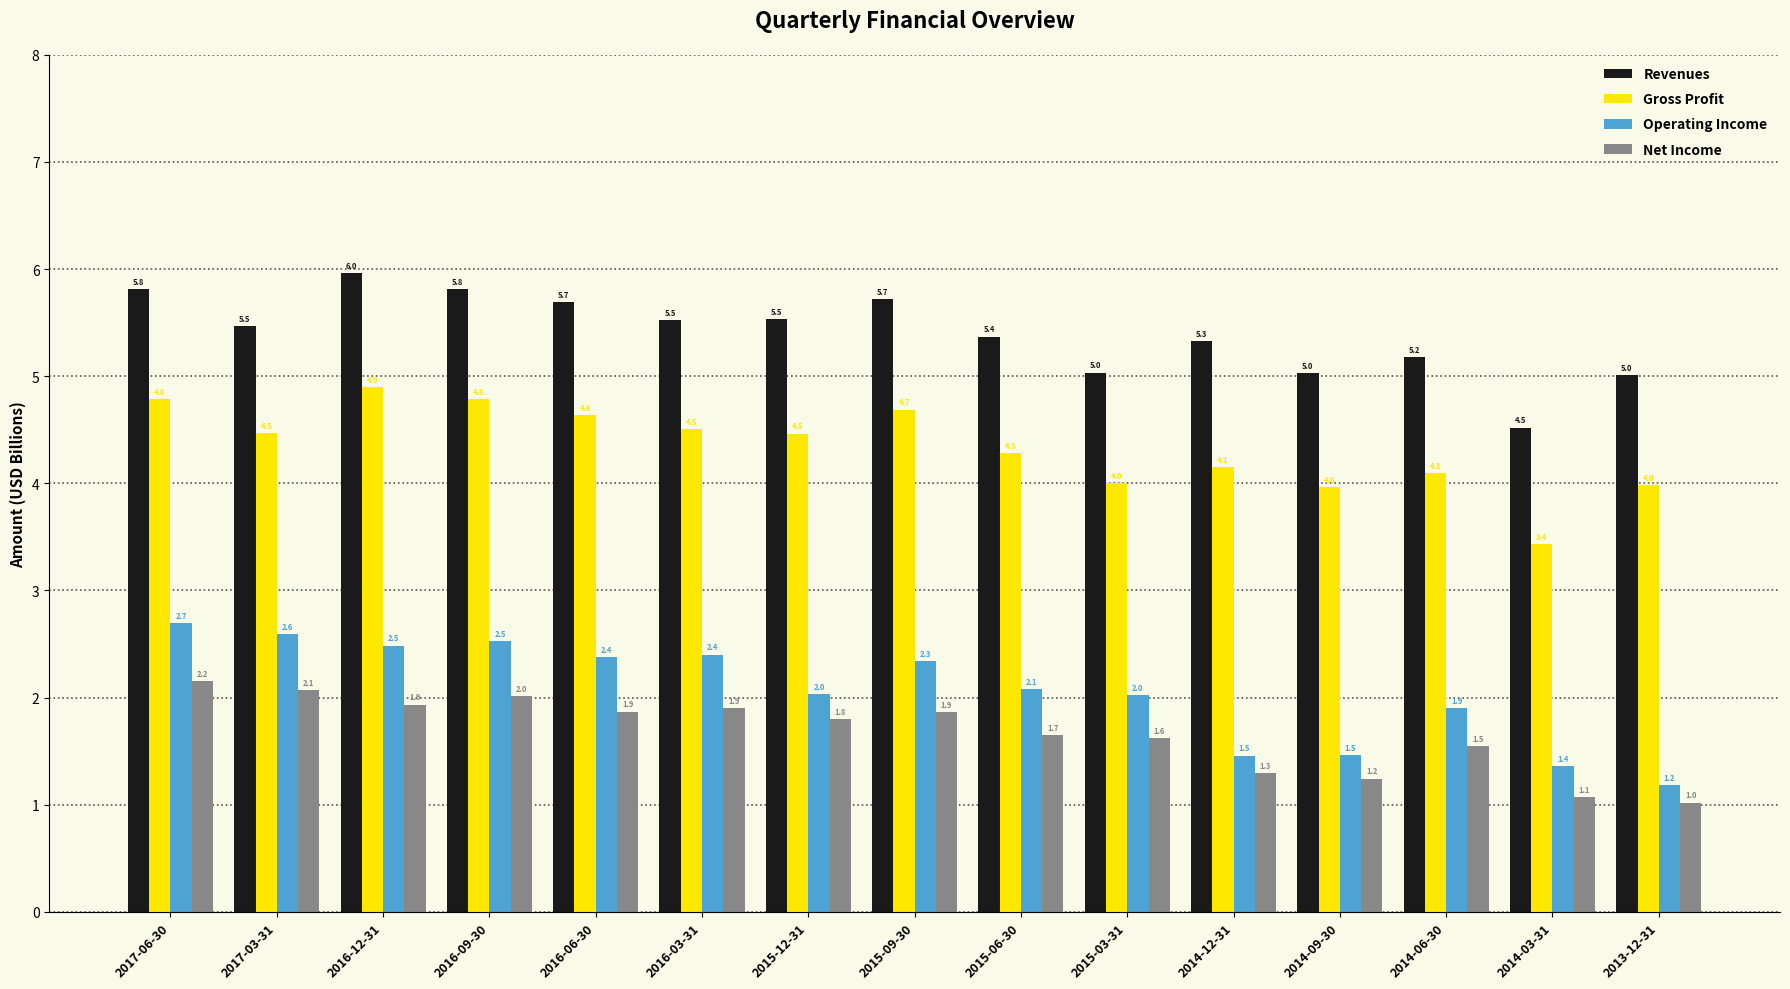

Is the value of Net Income at 2016-12-31 greater than the value of Revenues at 2013-12-31?

No